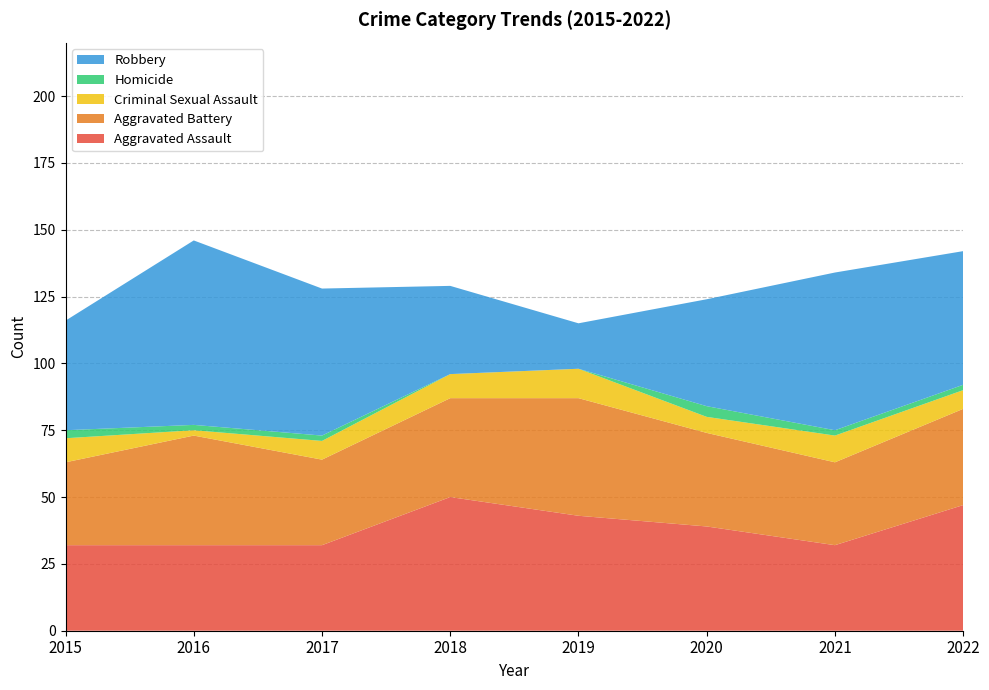

Reading left to right, transcribe all the data shown in this chart.

Aggravated Assault: 32	32	32	50	43	39	32	47
Aggravated Battery: 31	41	32	37	44	35	31	36
Criminal Sexual Assault: 9	2	7	9	11	6	10	7
Homicide: 3	2	2	0	0	4	2	2
Robbery: 41	69	55	33	17	40	59	50